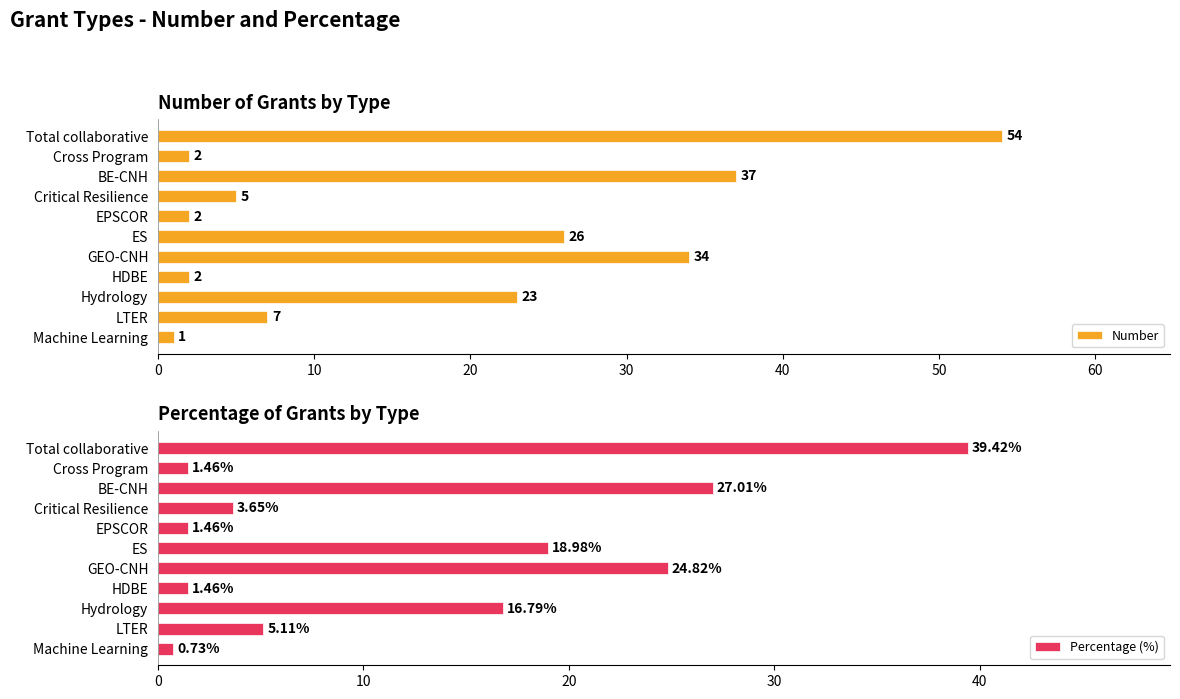

Count the number of data series in this chart.

2